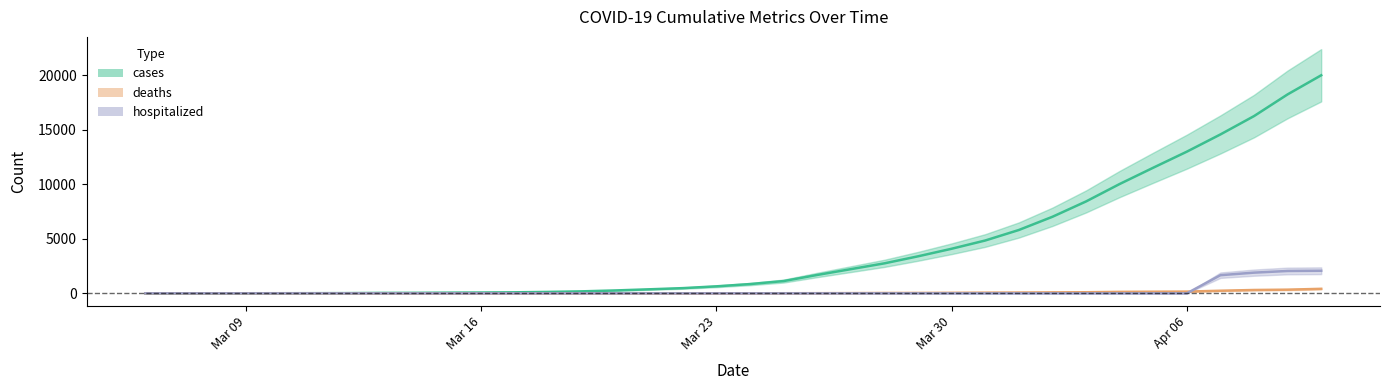

What position from the right is 2020-03-31?

11